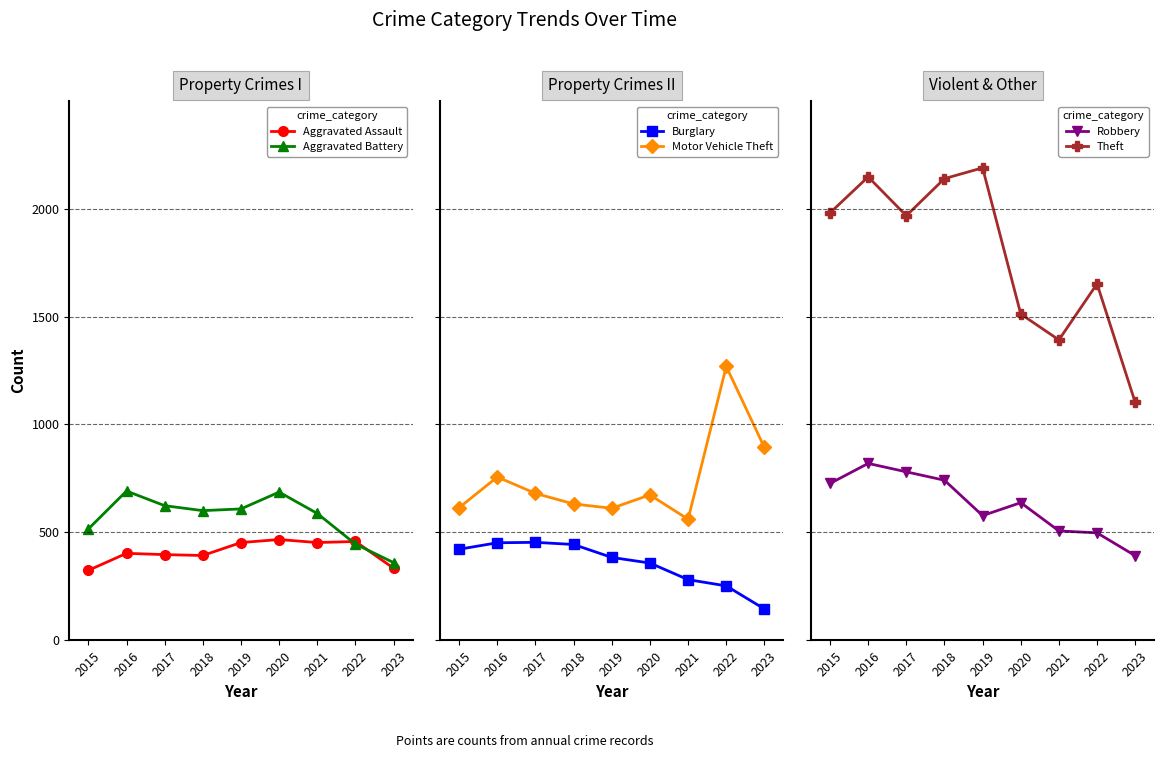

What is the lowest value of the Aggravated Battery series?

359